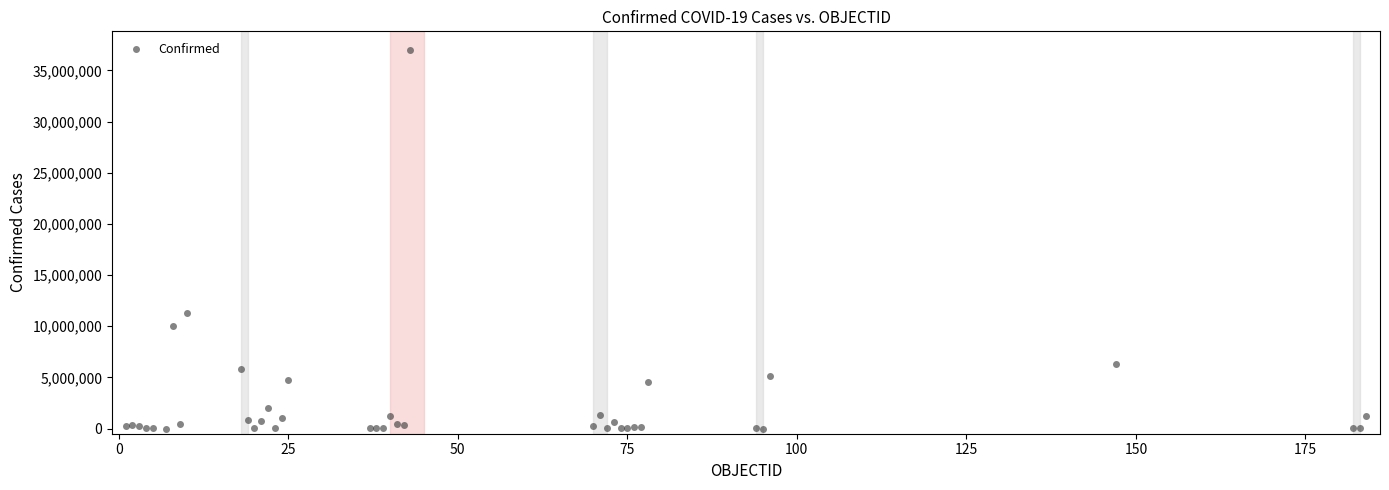

What Y value in the scatter plot is closest to 18489087?

11343433